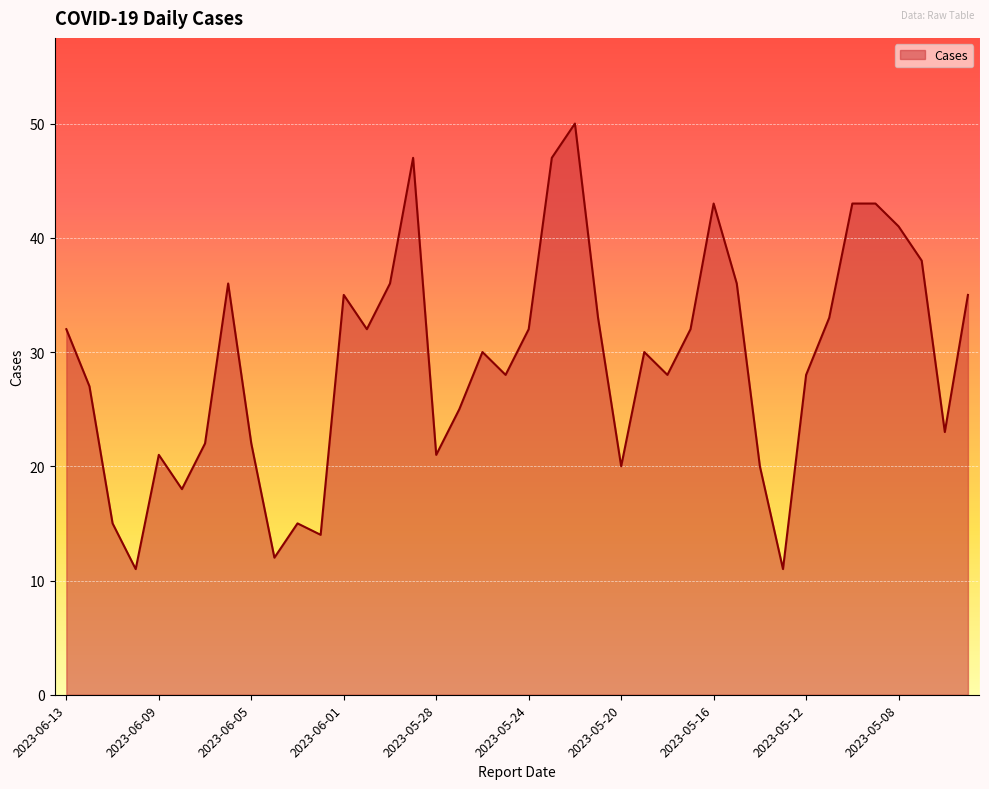

What is the greatest value displayed?

50